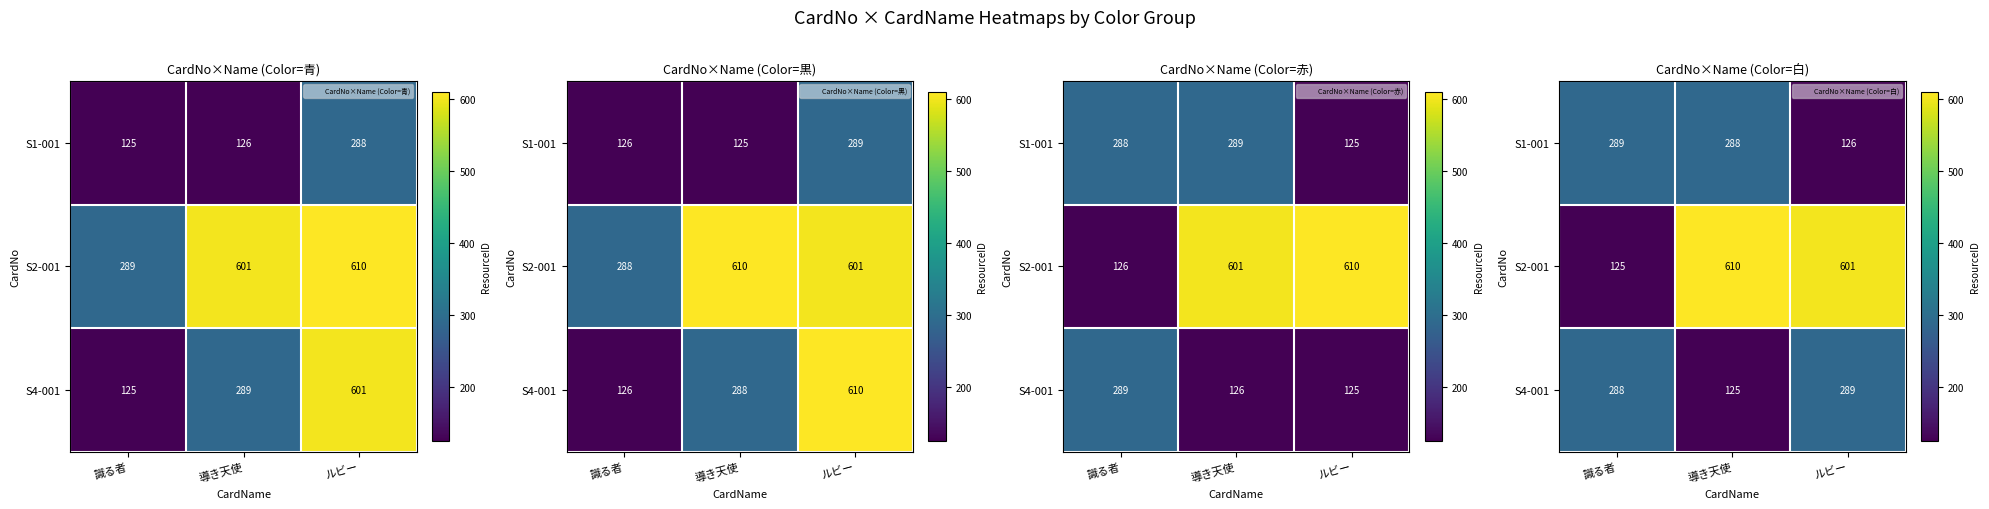

Which has a higher value, 識る者 or 導き天使?

識る者